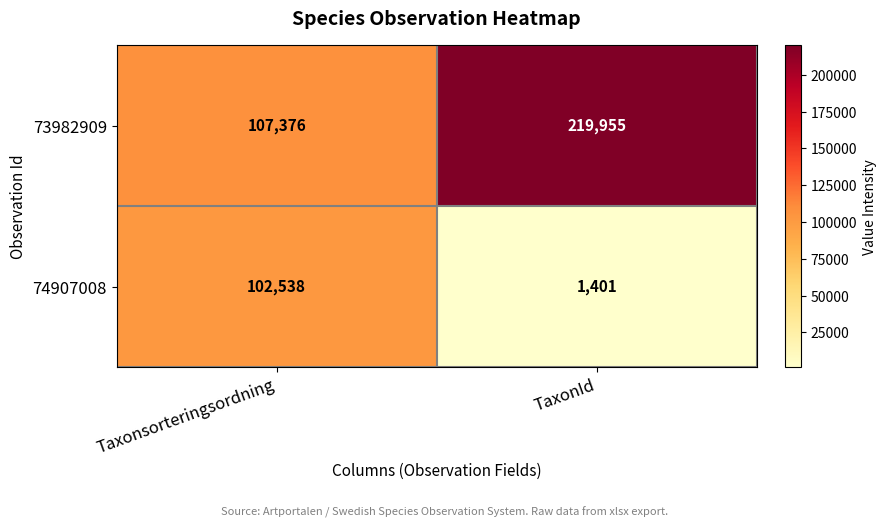

Which series has the largest total across all categories?

73982909